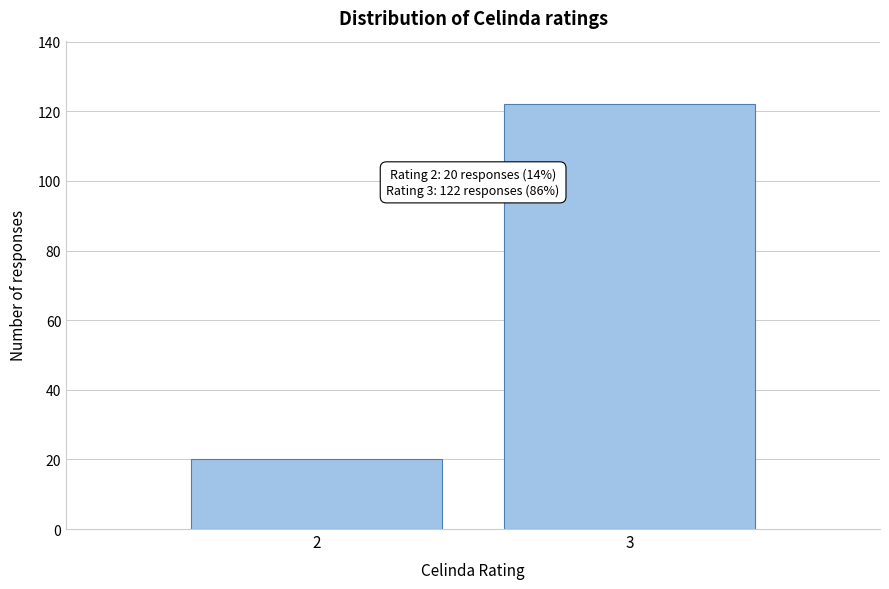

Reading left to right, extract all data points from this chart.

2=20	3=122